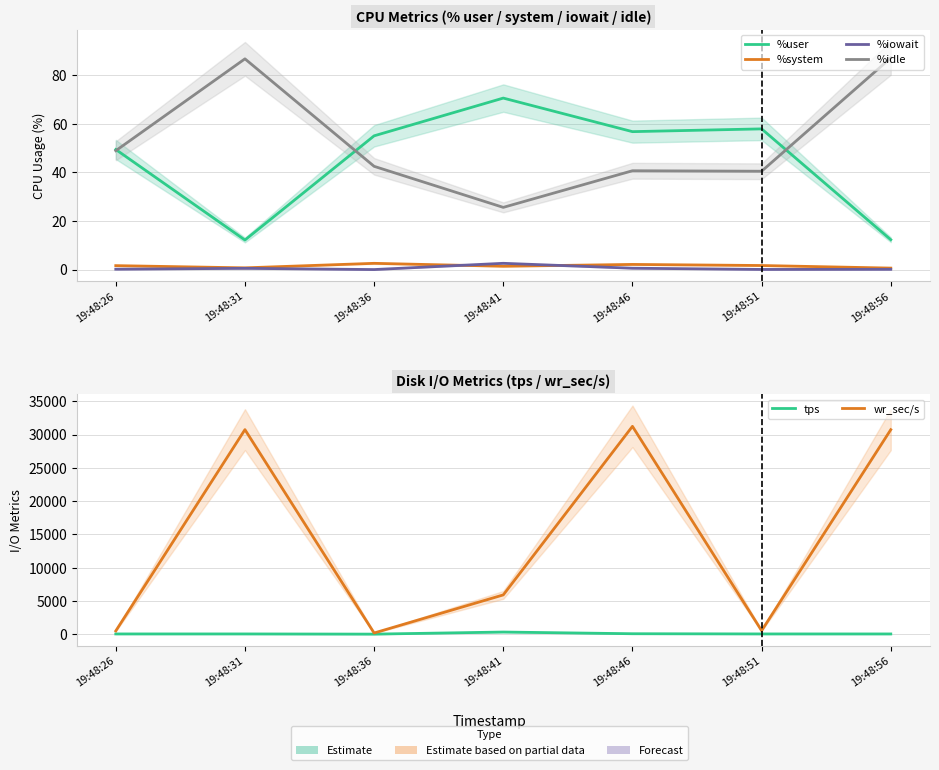

What is the value of the wr_sec/s point at the 3rd from the left?

172.8